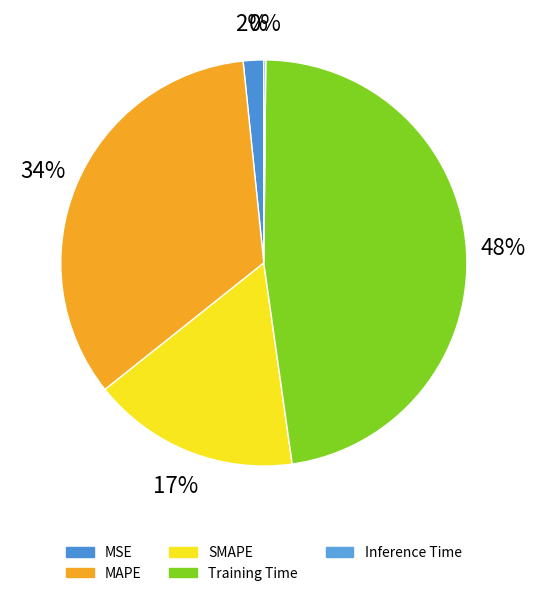

True or false: SMAPE accounts for 9% of the total.

False